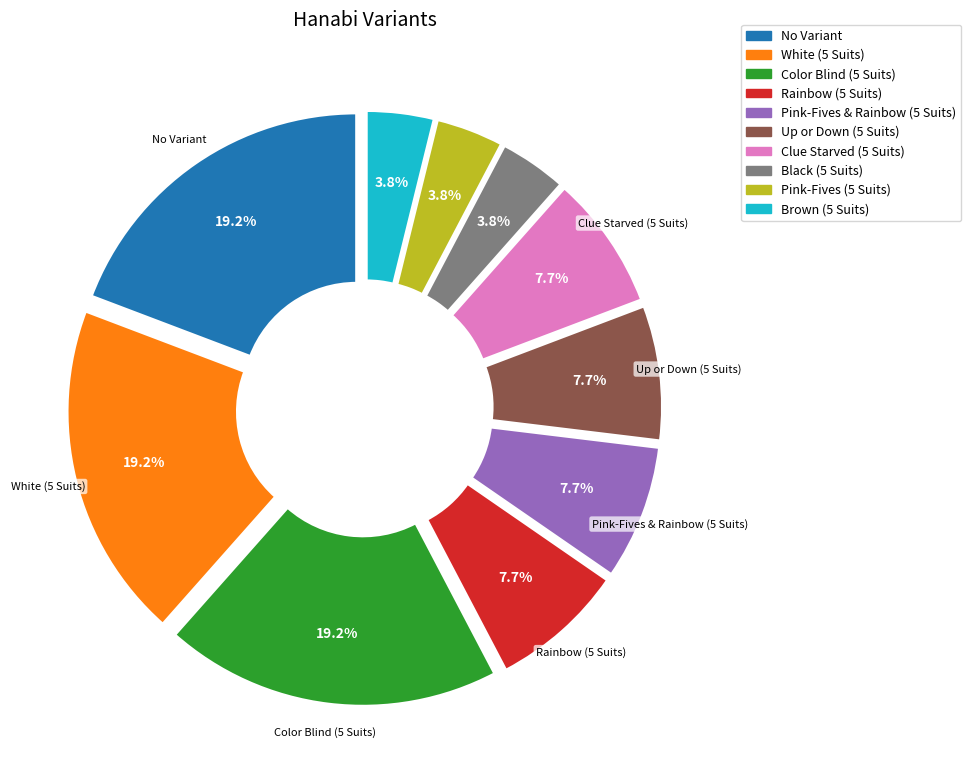

Is Brown (5 Suits) the majority of the pie?

No